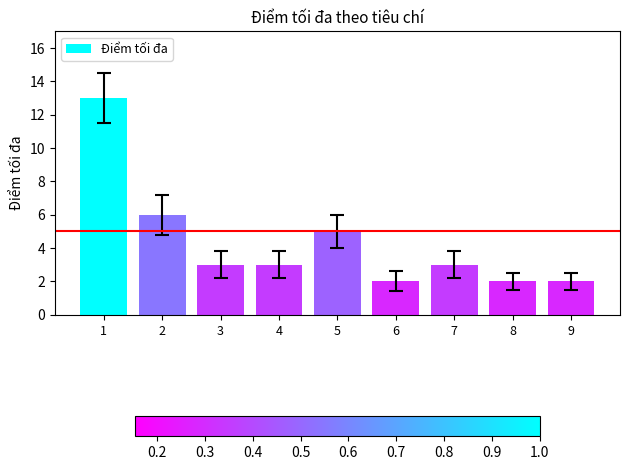

What is the change in value from 2 to 4?

-3